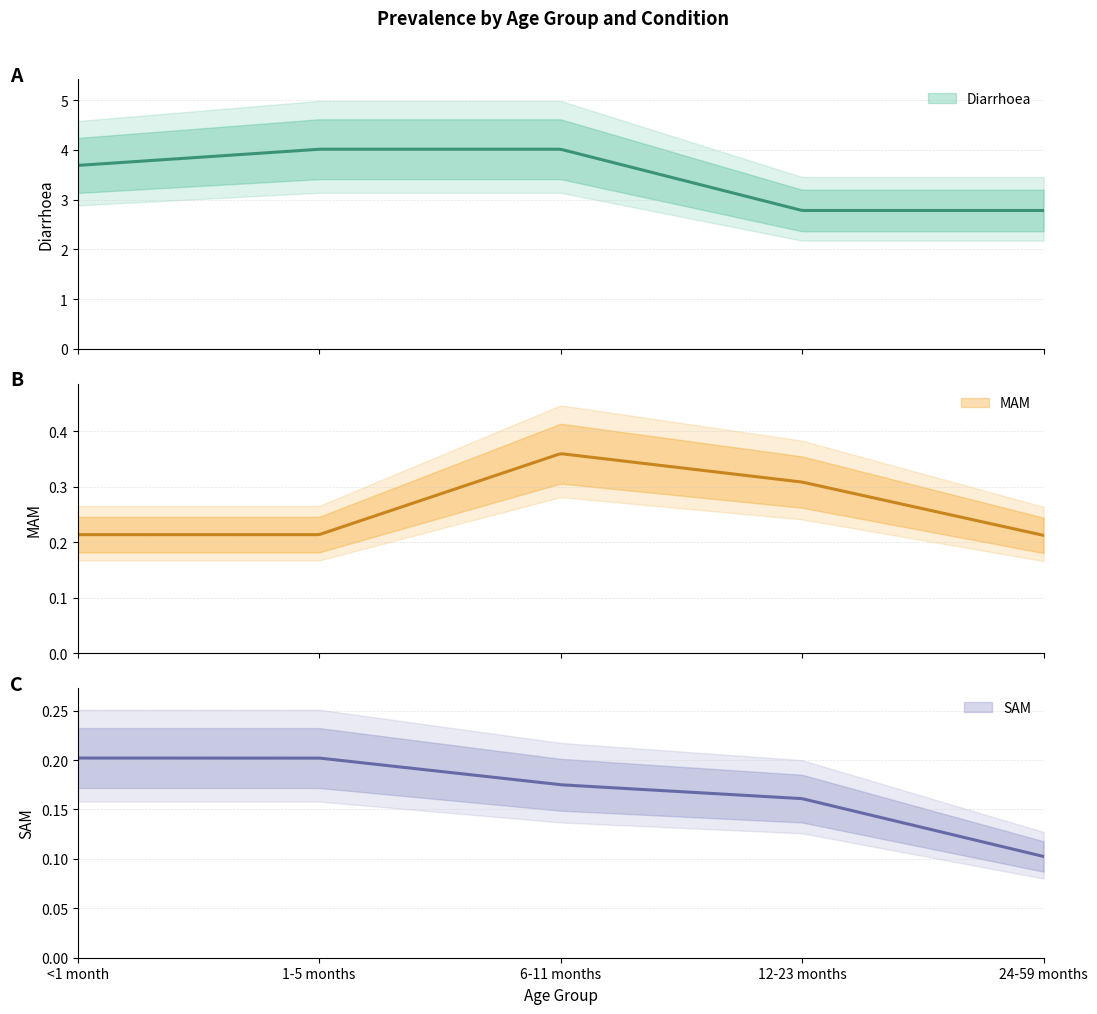

Rank the categories by MAM value from lowest to highest.

24-59 months, <1 month, 1-5 months, 12-23 months, 6-11 months